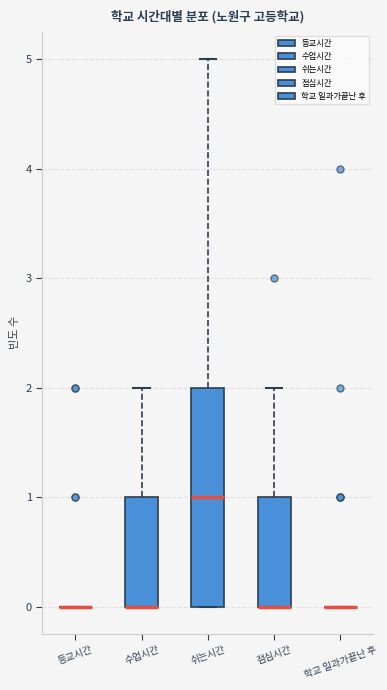

Where is the upper edge of the box for 점심시간 on the y-axis? The values are not printed on the chart, so give them approximately, as read against the axis.

1